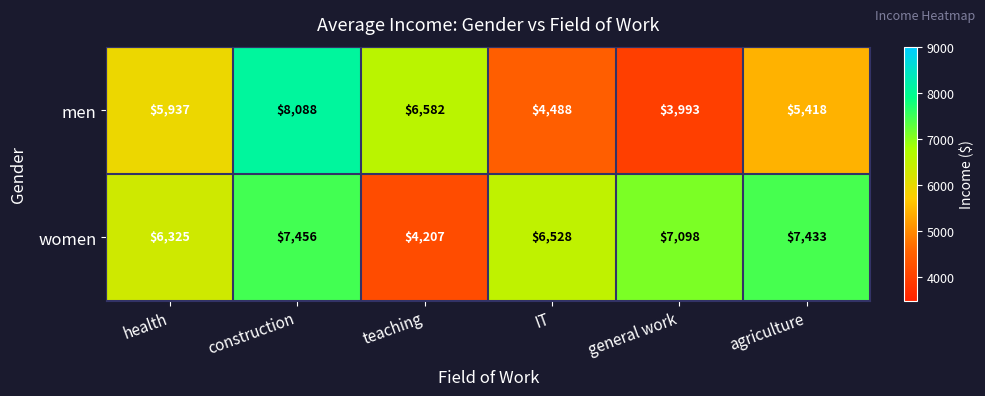

Which series changed the most between health and IT?

men